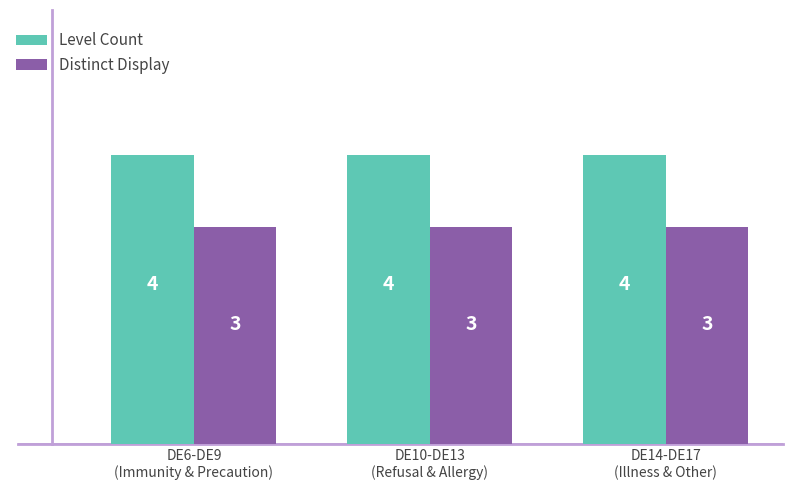

What is the sum of all Distinct Display values?

9